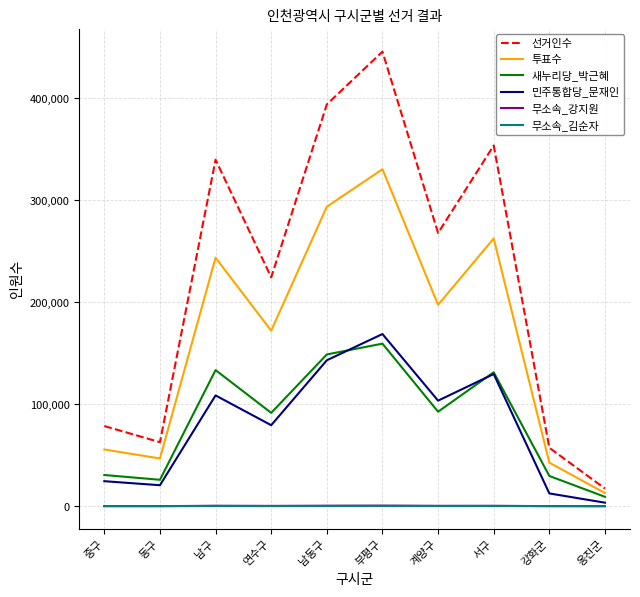

At how many categories does at least one series exceed 229343?

5